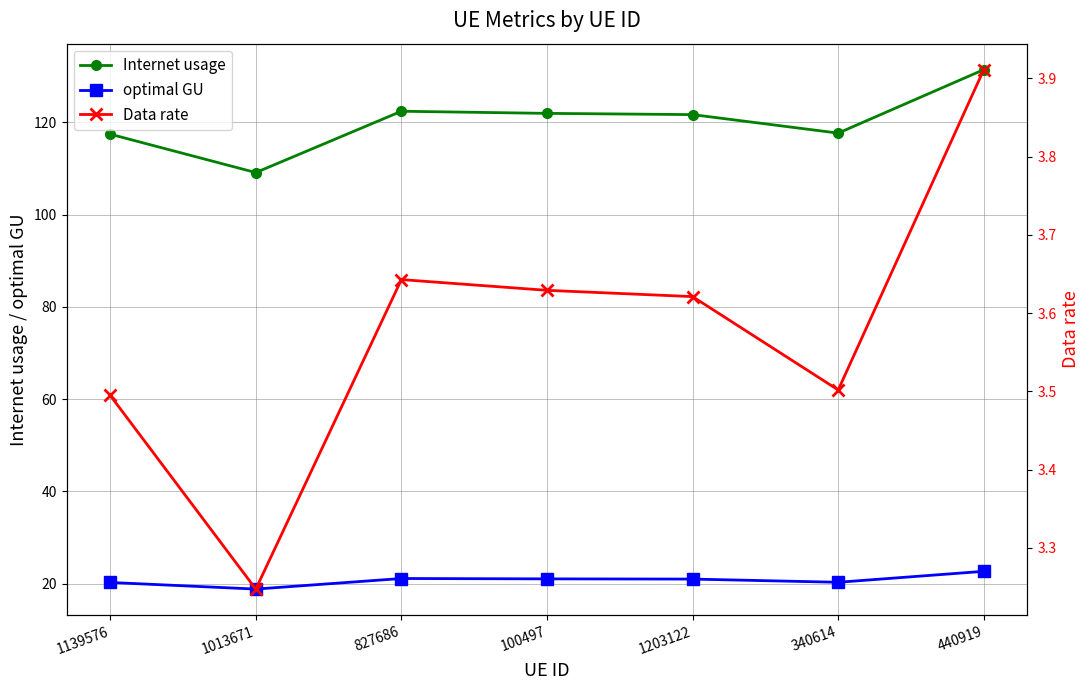

True or false: Internet usage and optimal GU intersect in this chart.

False